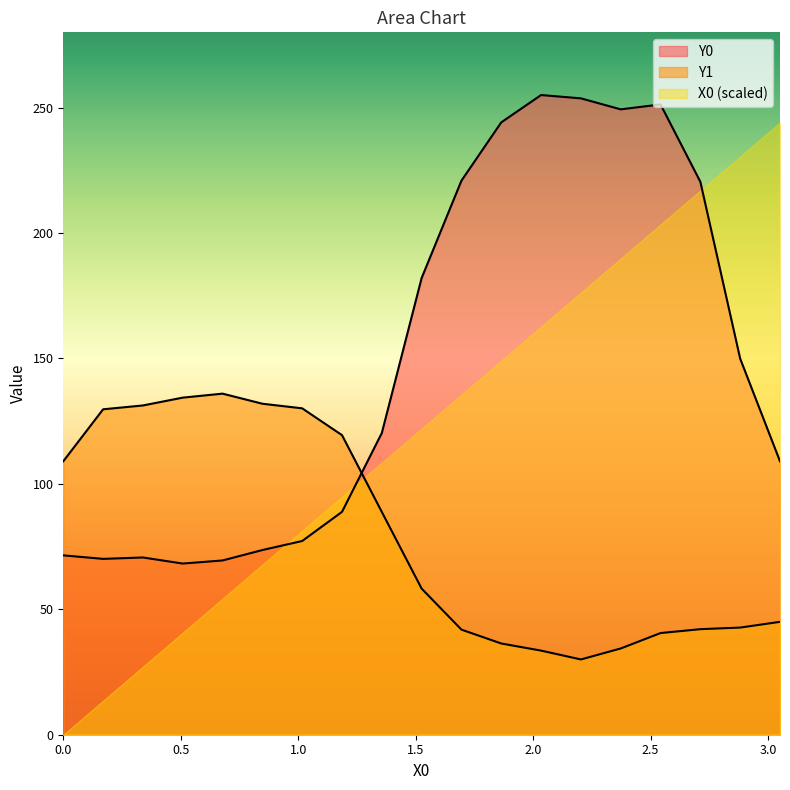

At which label is Y1 closest to 82?

1.35593